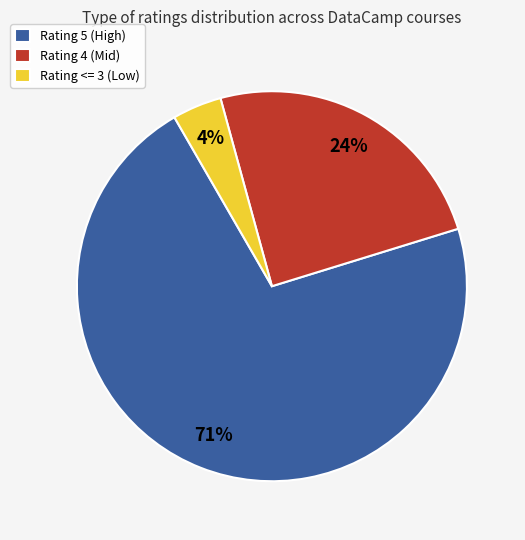

Is it true that Rating 5 (High) is 65% of the pie?

False